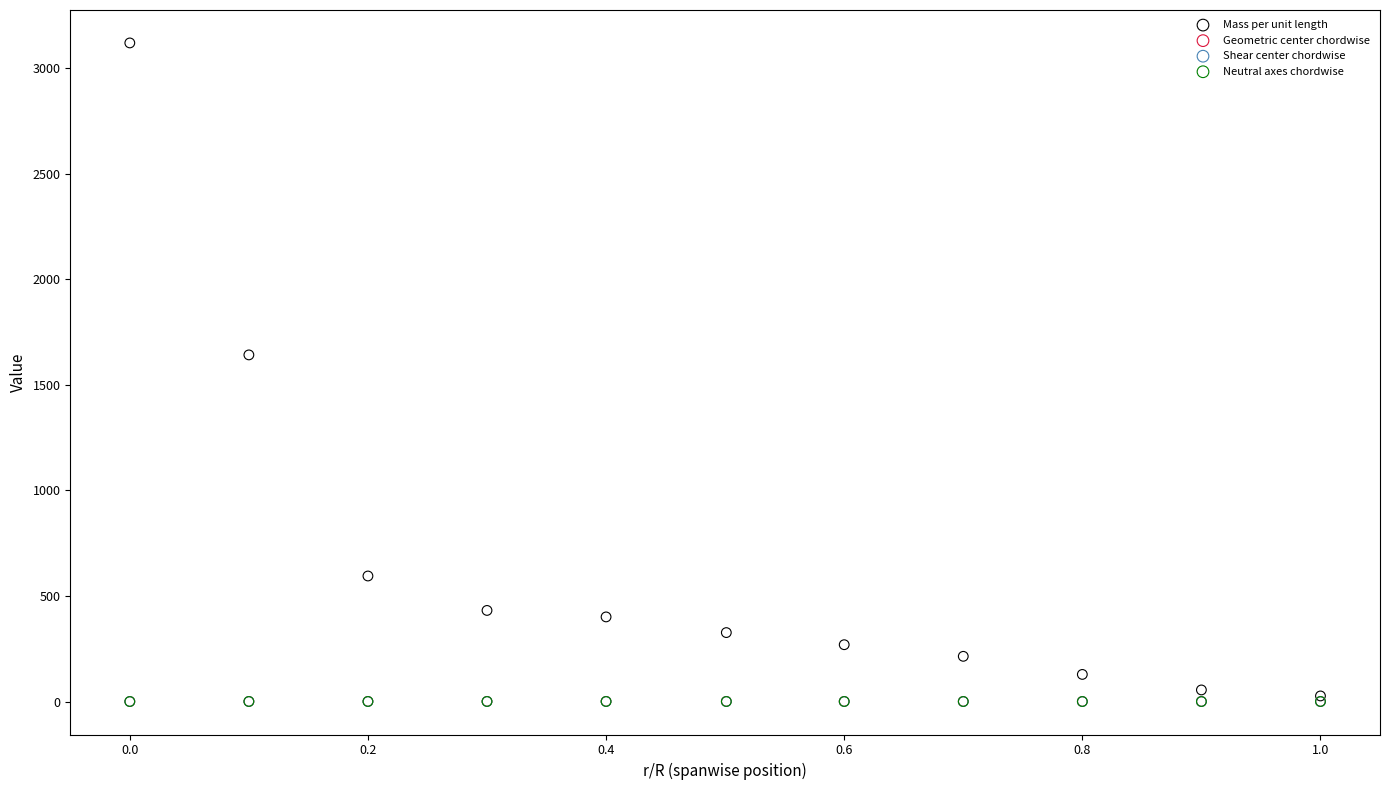

What are all the series names shown in the legend?

Mass per unit length, Geometric center chordwise, Shear center chordwise, Neutral axes chordwise